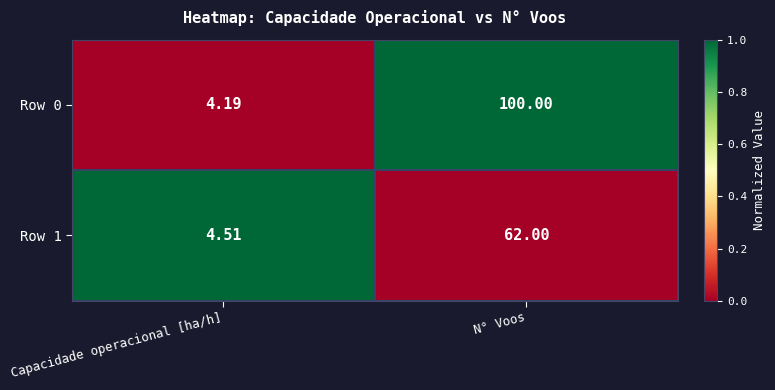

How many series are shown in this chart?

2